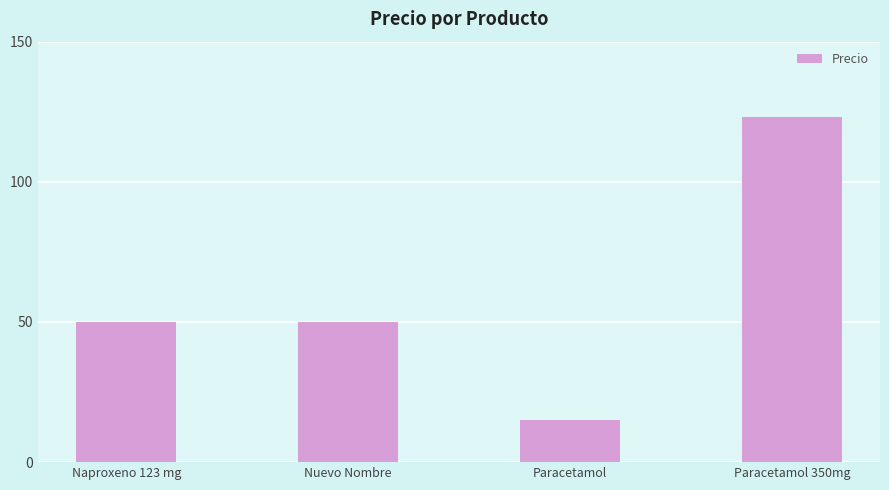

How many values are between 50 and 123?

3